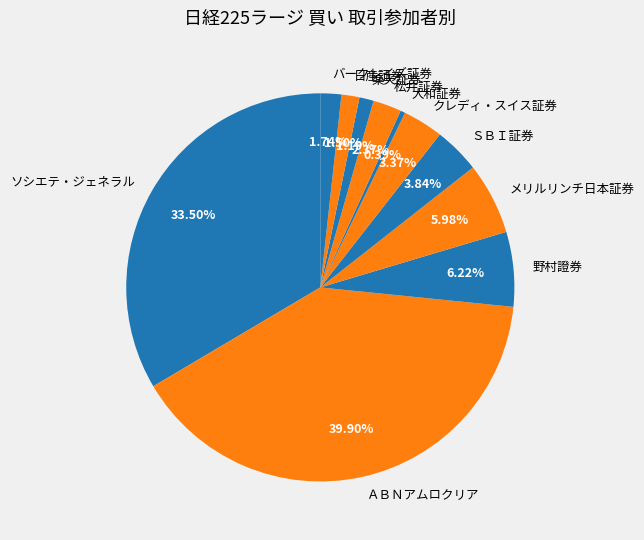

Does ＳＢＩ証券 account for over 50% of the chart?

No